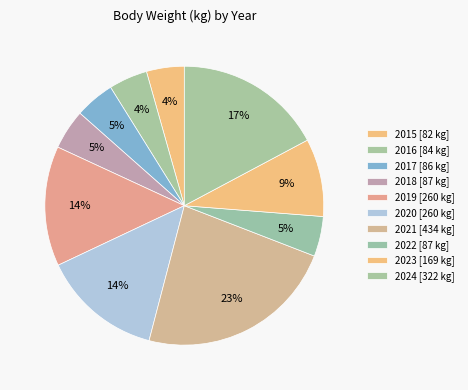

How many slices are in this pie chart?

10